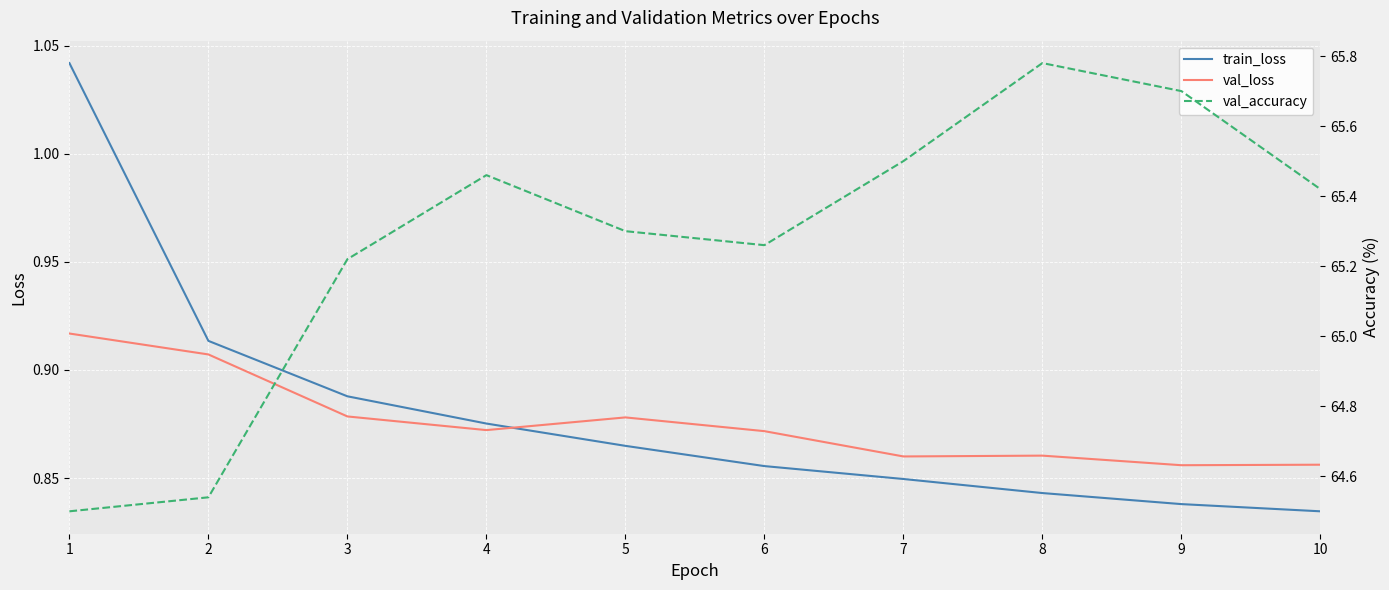

What is the difference between the maximum and minimum values in the val_loss series?

0.1